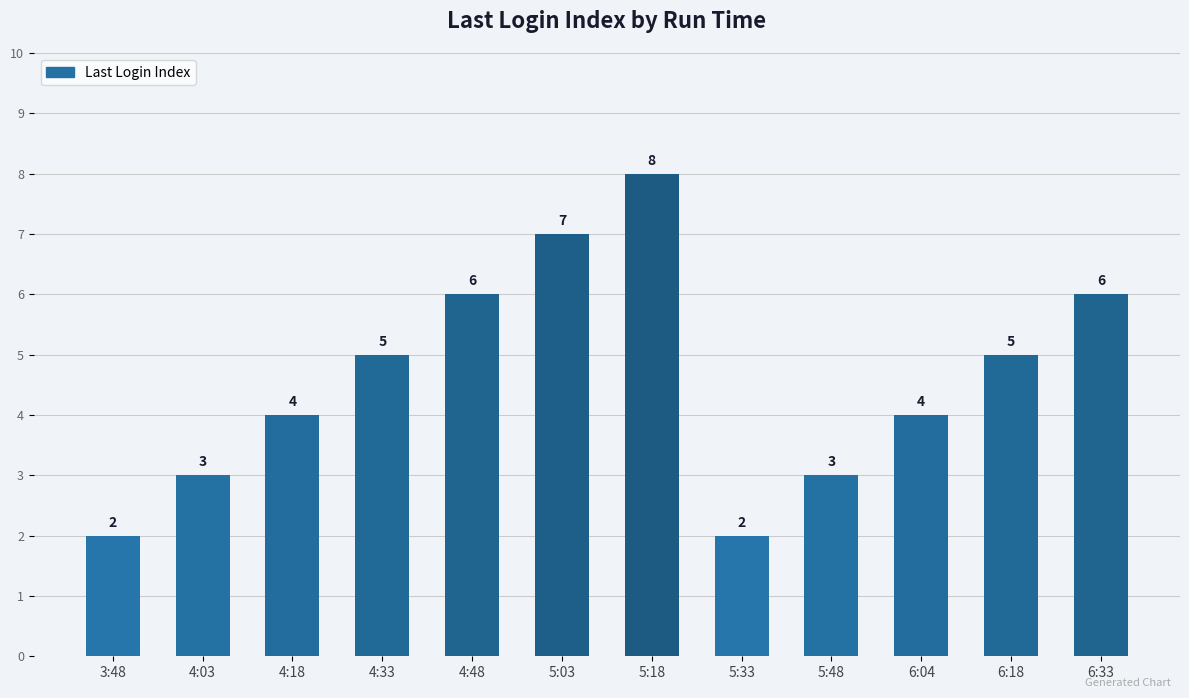

What is the approximate value at 6:33?

6